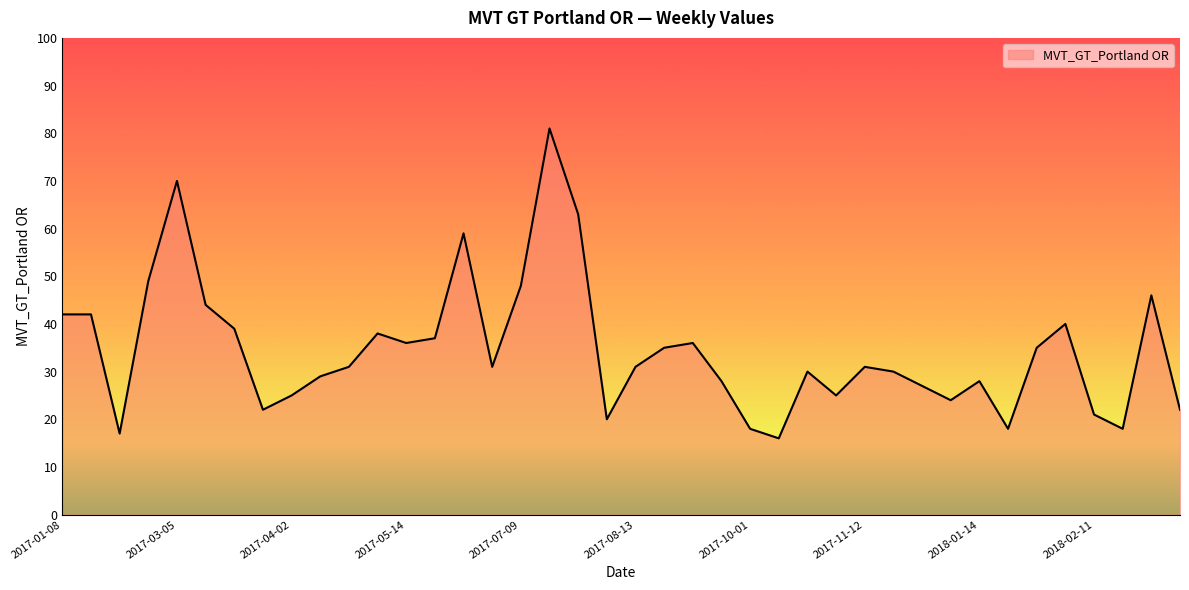

What is the minimum value shown in the chart?

16